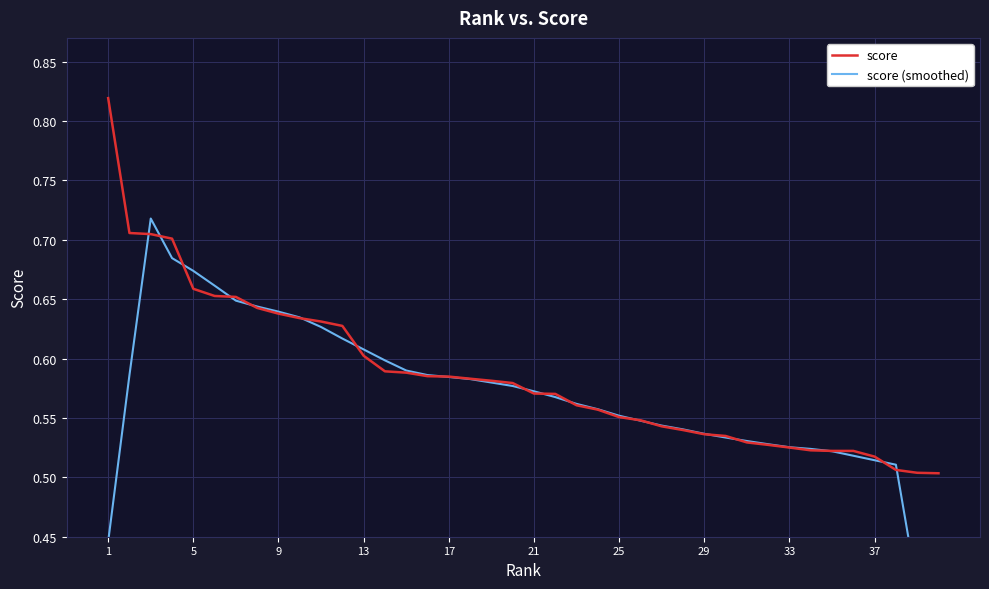

What is the minimum value shown in the chart?

0.3